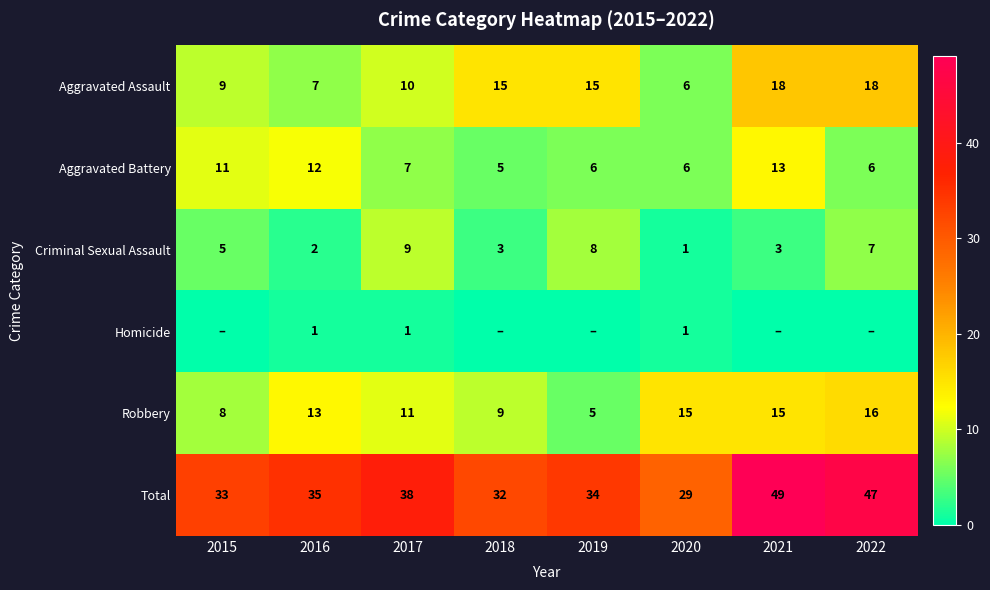

Is the value of Homicide at 2016 greater than the value of Criminal Sexual Assault at 2022?

No